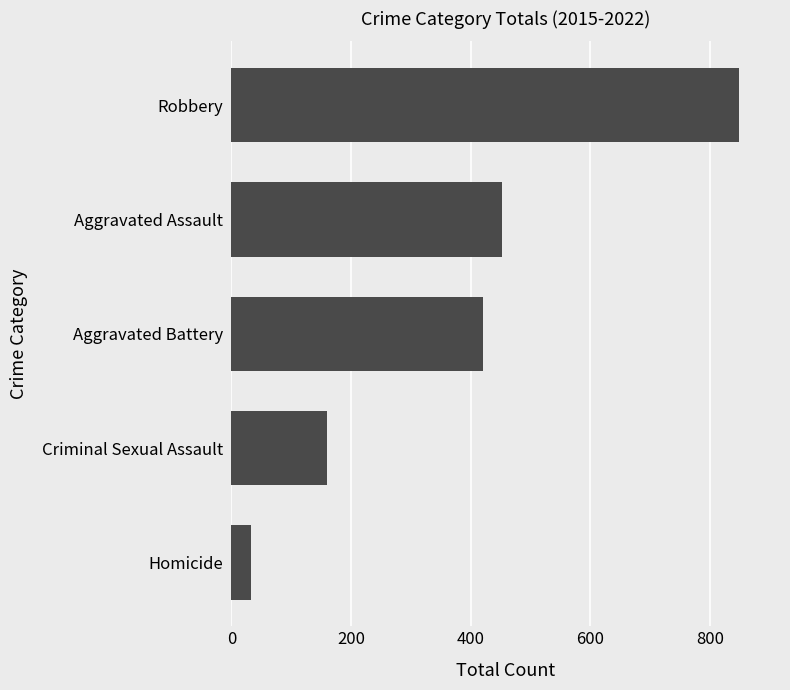

What is the greatest value displayed?

849